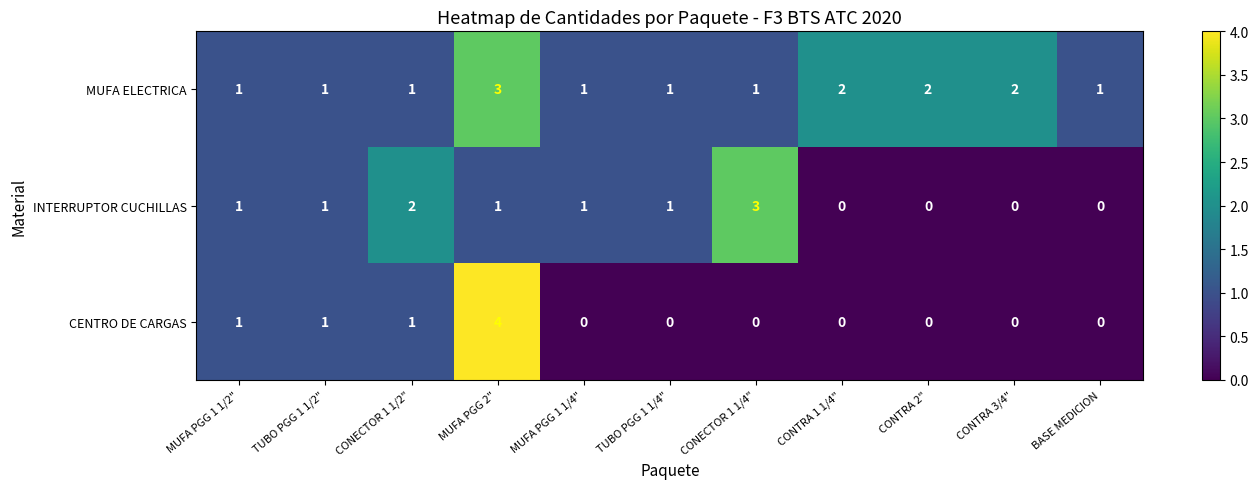

At CONECTOR 1 1/4", list the series in order from largest to smallest.

INTERRUPTOR CUCHILLAS, MUFA ELECTRICA, CENTRO DE CARGAS